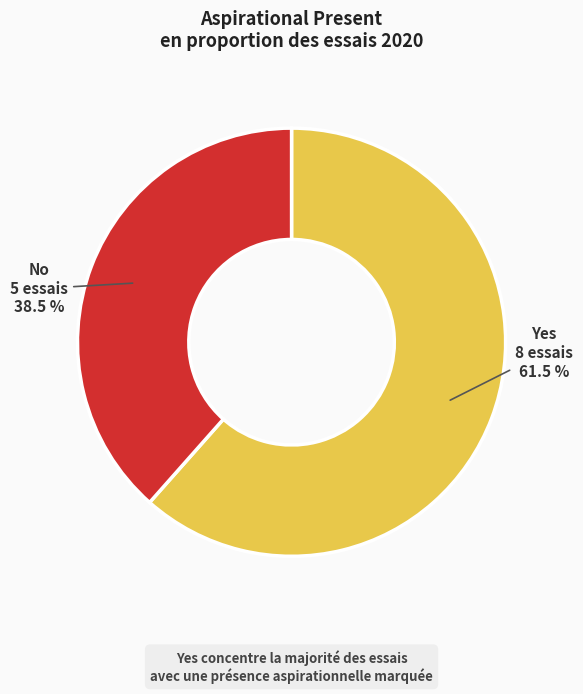

Which category has the smallest portion of the pie?

No